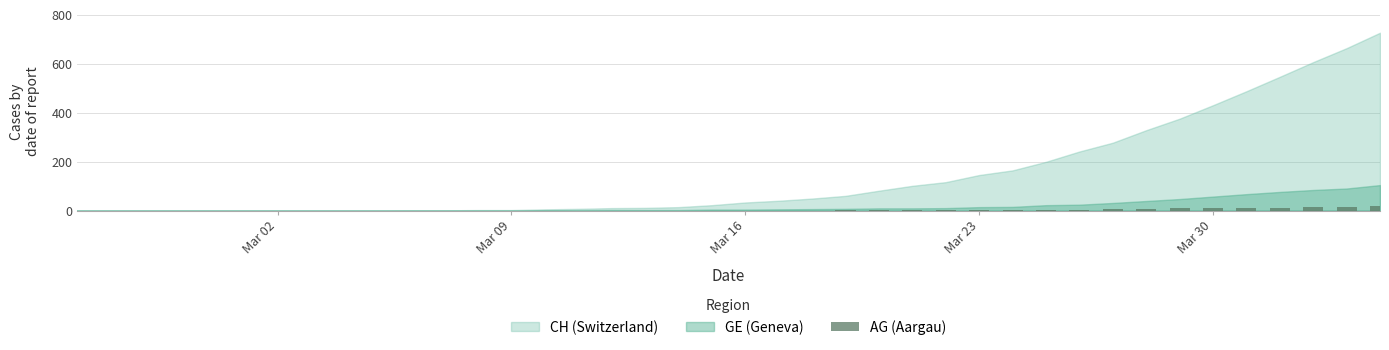

What is the sum of all values?

115